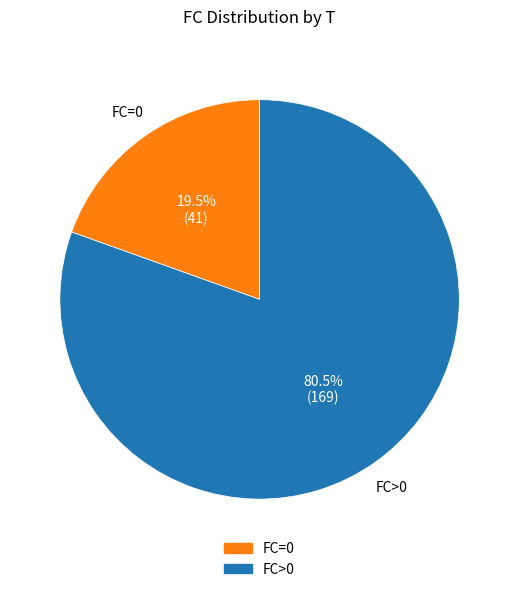

Does any single category account for the majority?

Yes